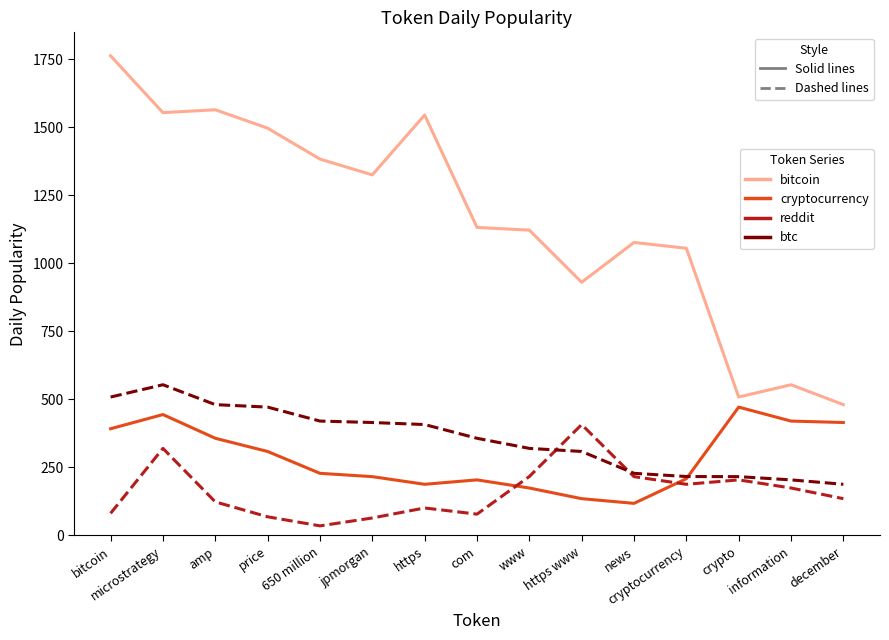

What is the difference between the maximum and second lowest values in the btc series?

349.7